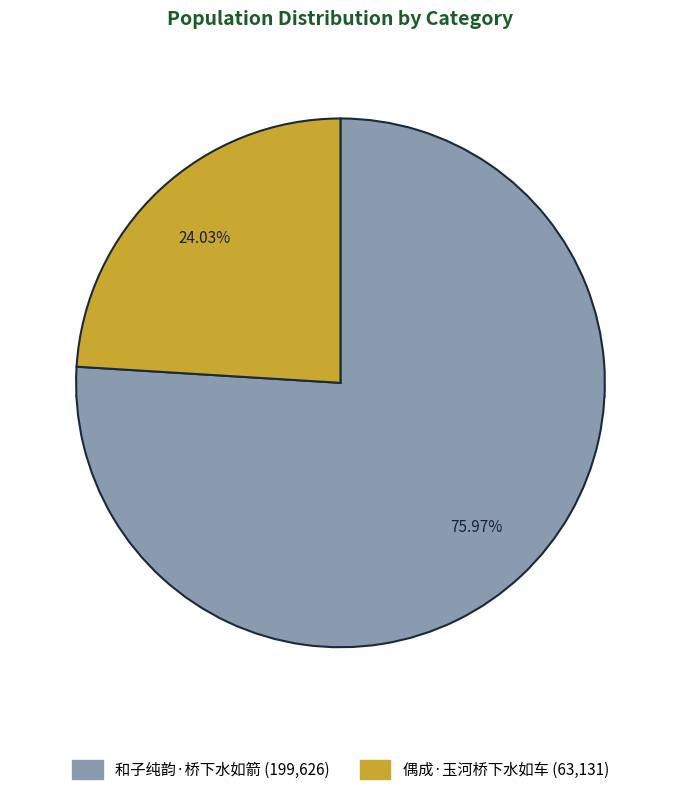

Which category accounts for the majority?

和子纯韵·桥下水如箭